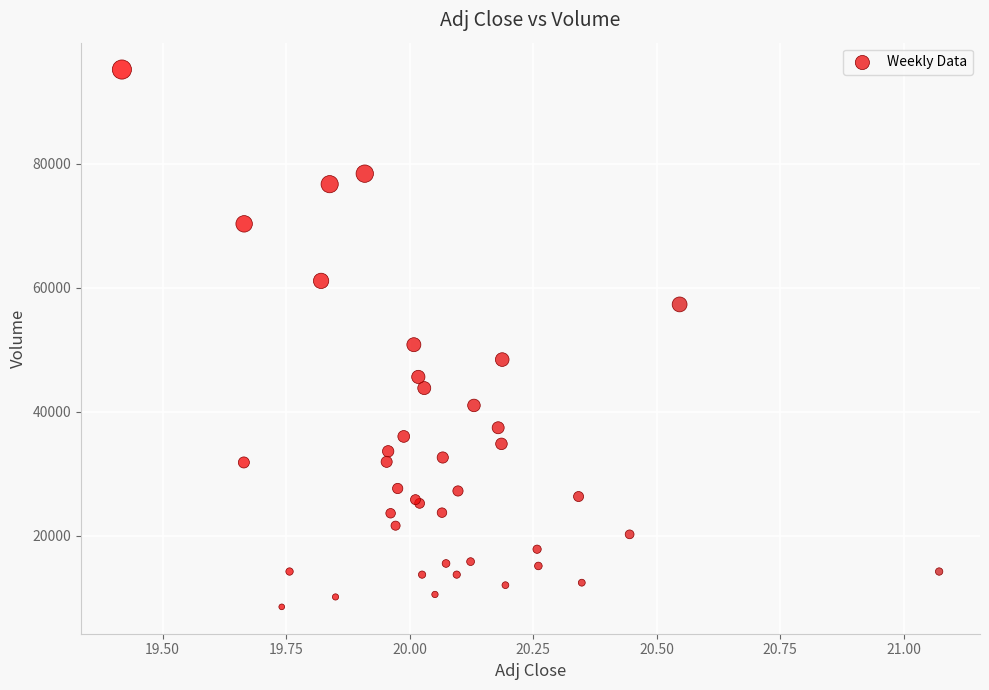

What Y value in the scatter plot is closest to 51850?

50800